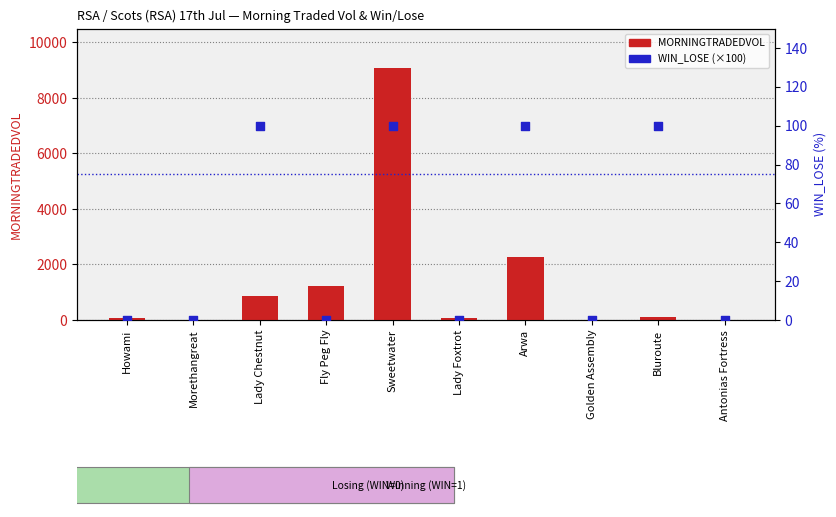

What are all the series names shown in the legend?

MORNINGTRADEDVOL, WIN_LOSE (×100)